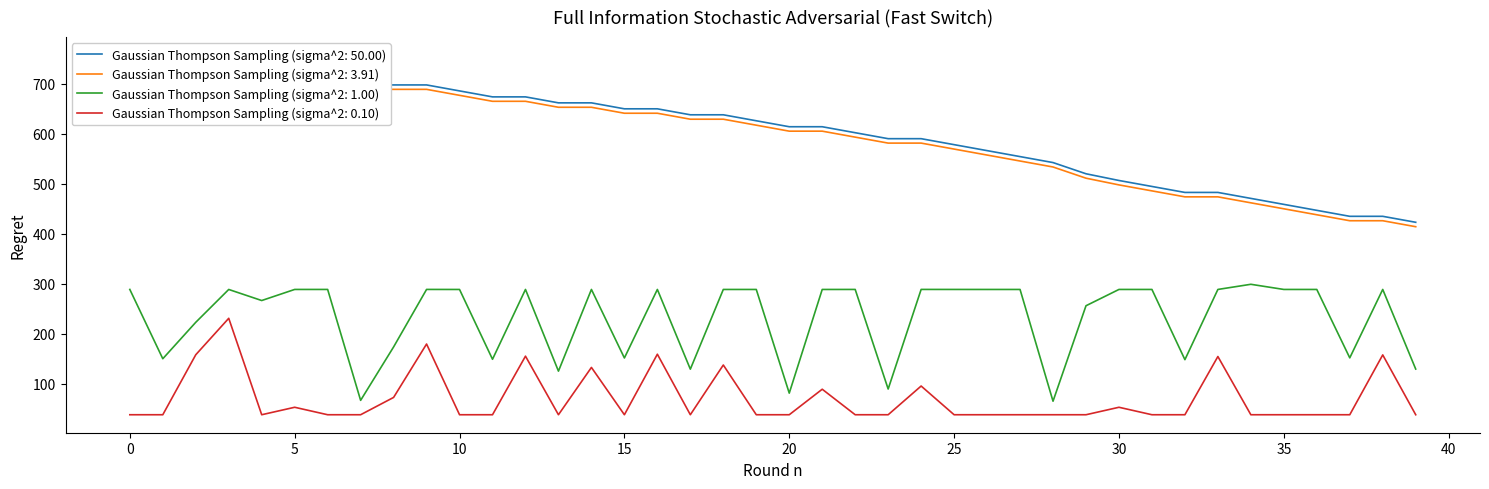

The value of Gaussian Thompson Sampling (sigma^2: 0.10) at 15 is 37.6. True or false?

True